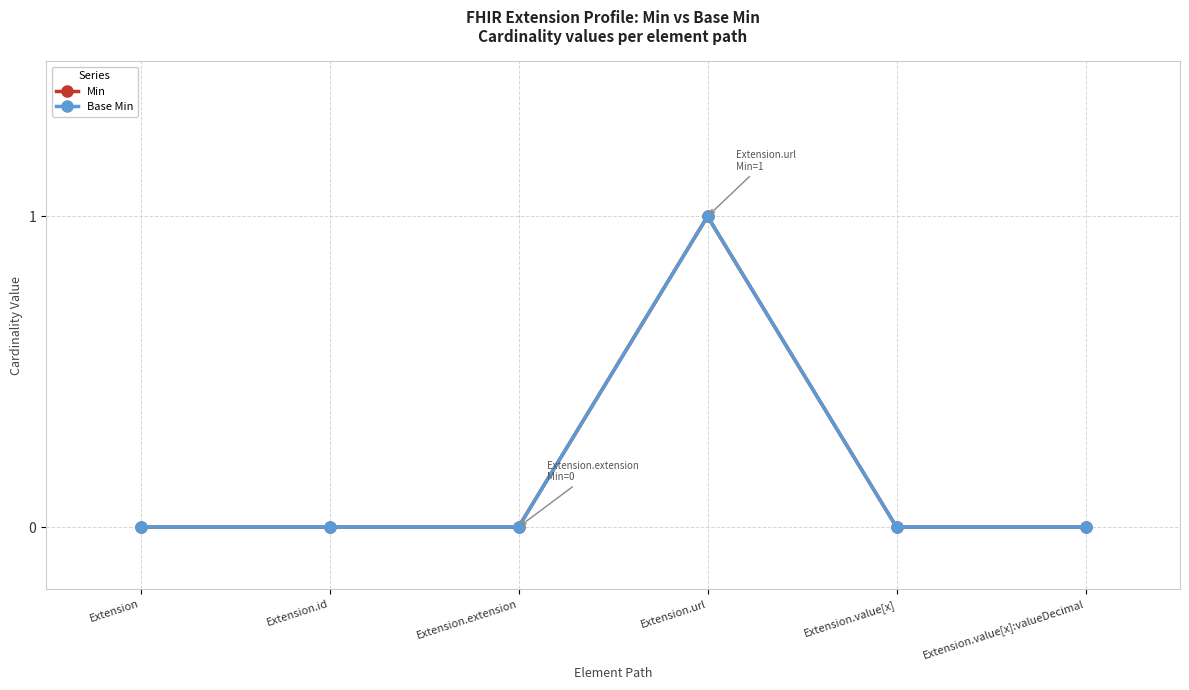

What is the greatest value displayed?

1